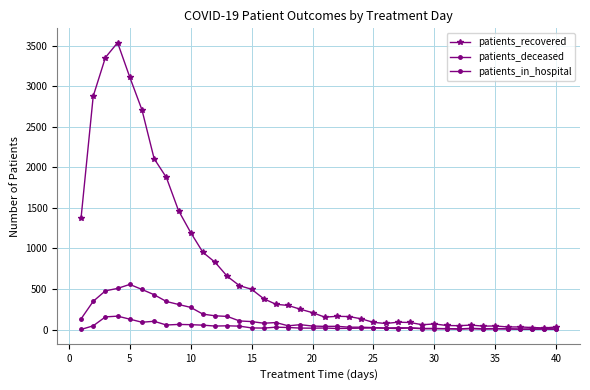

True or false: patients_in_hospital and patients_recovered intersect in this chart.

False